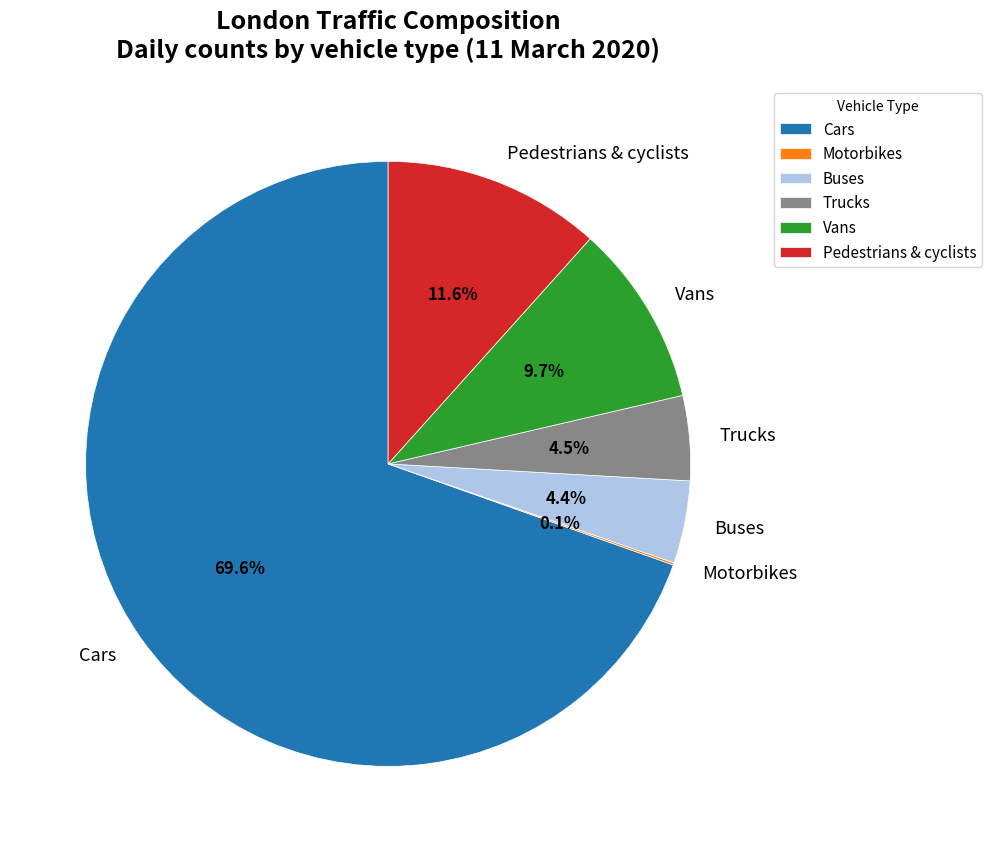

Between Pedestrians & cyclists and Cars, which is larger?

Cars